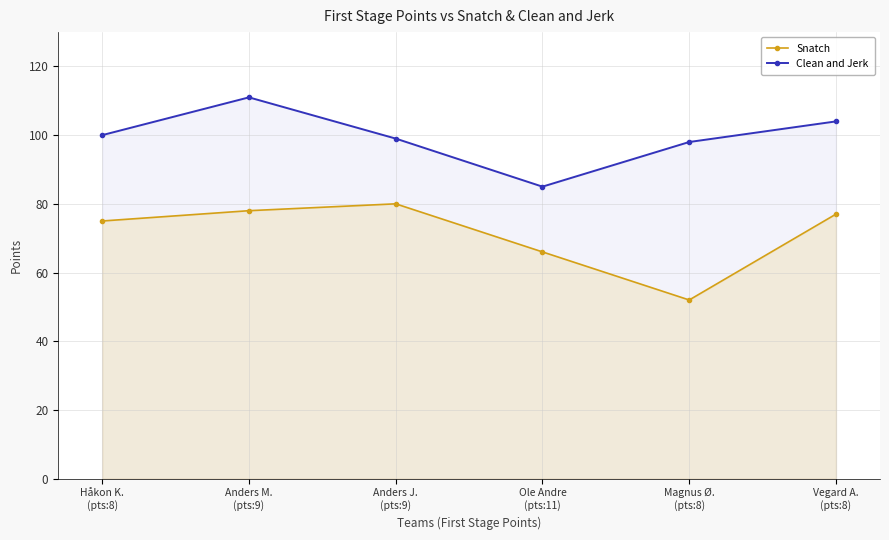

Reading left to right, what are all the values shown in this chart?

Snatch: 75	78	80	66	52	77
Clean and Jerk: 100	111	99	85	98	104